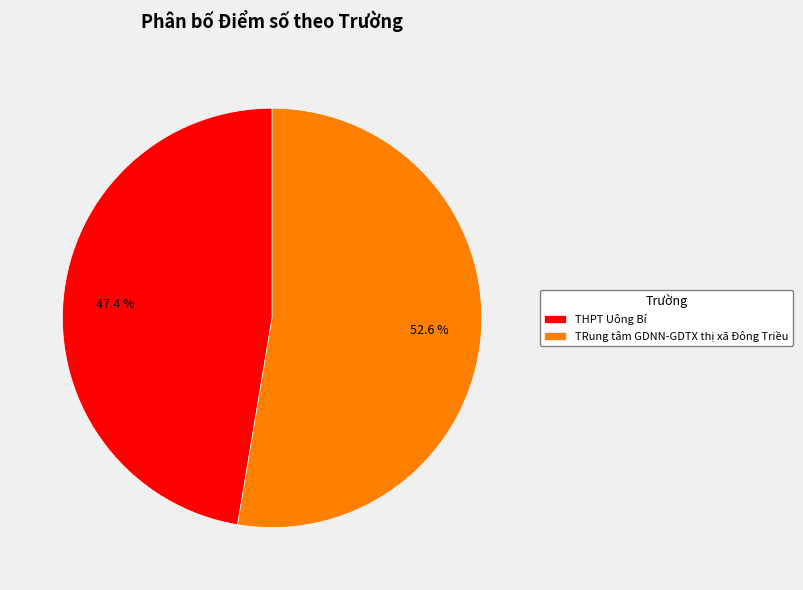

How many slices are in this pie chart?

2